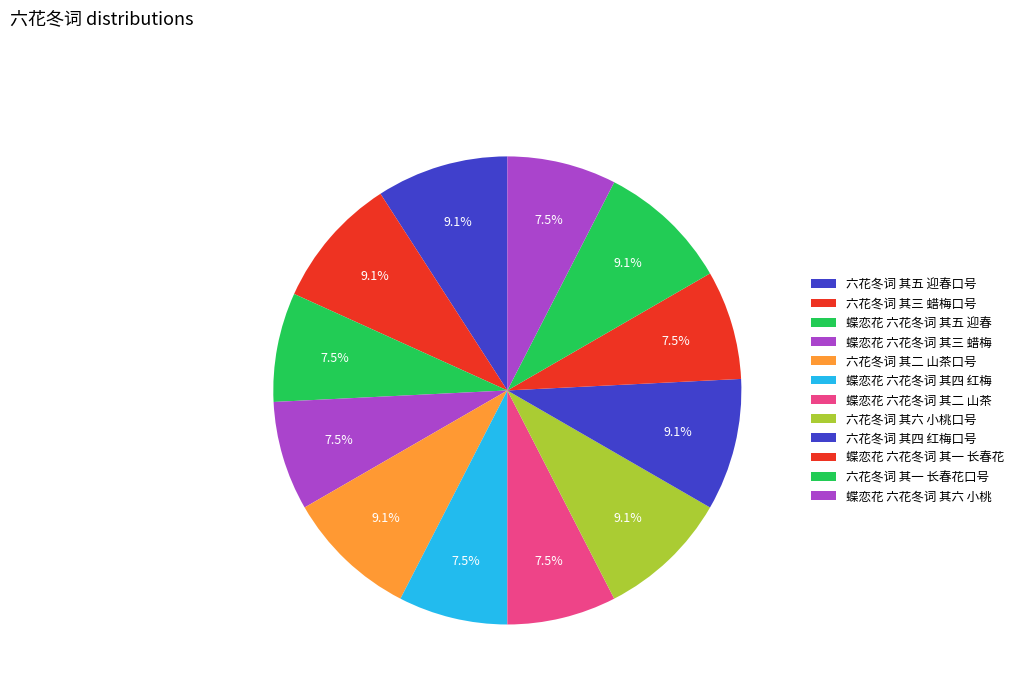

To the nearest percent, what portion does 蝶恋花 六花冬词 其五 迎春 represent?

8%